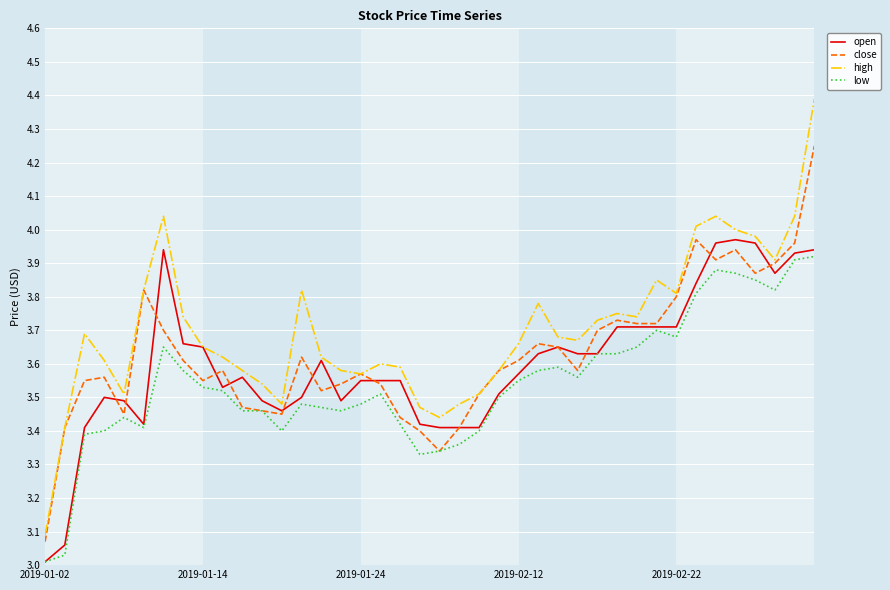

Does the chart display data point markers on the line(s)?

No